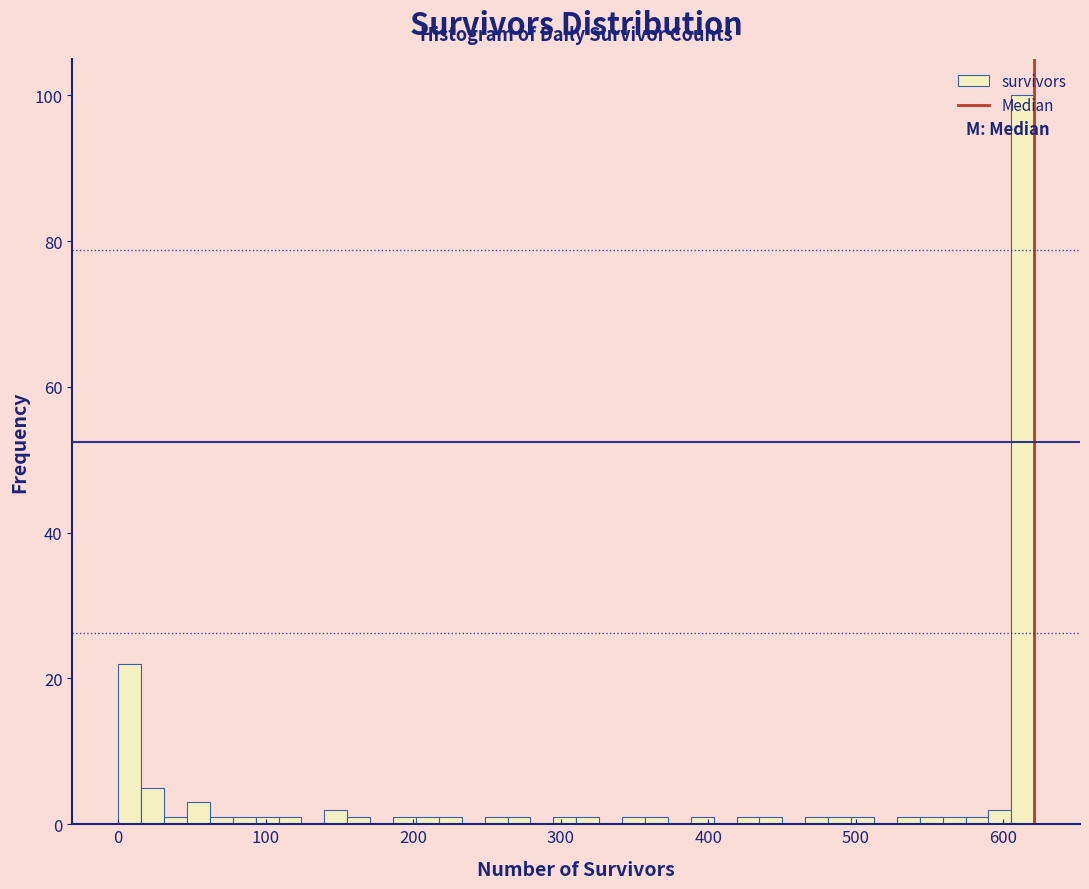

Around what value on the x-axis is the tallest bar? Give the approximate position of its centre, as read against the axis.

610